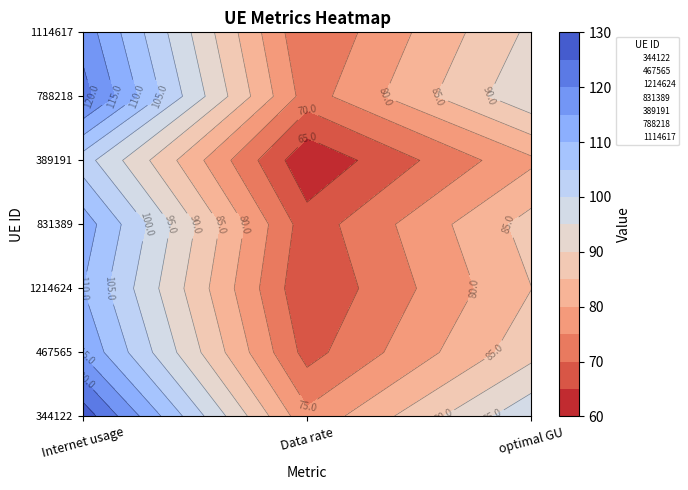

What is the sum of all 831389 values?

267.0